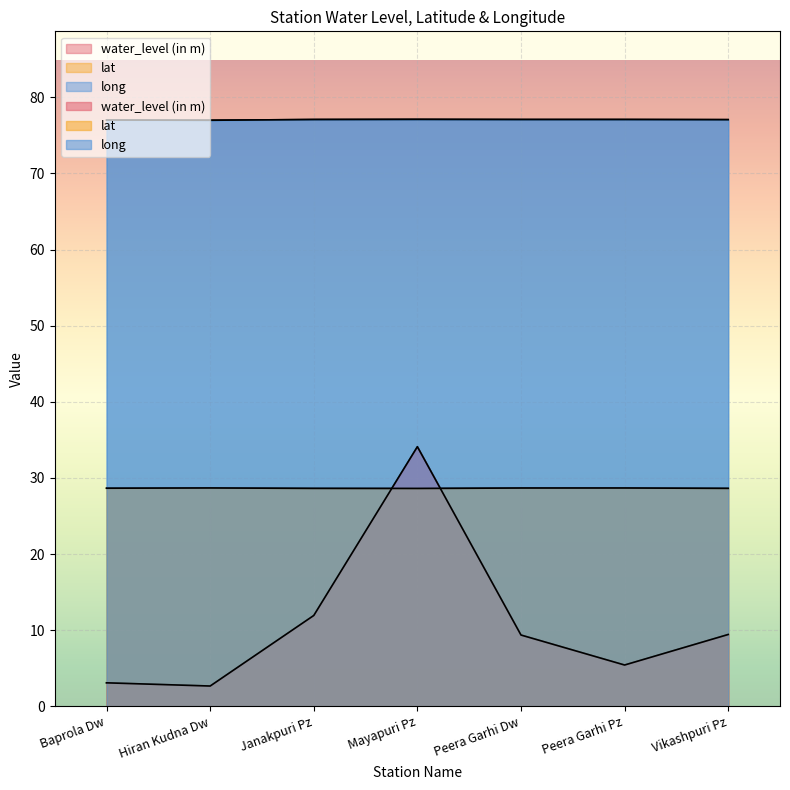

Rank the series by their average value, from highest to lowest.

long, lat, water_level (in m)